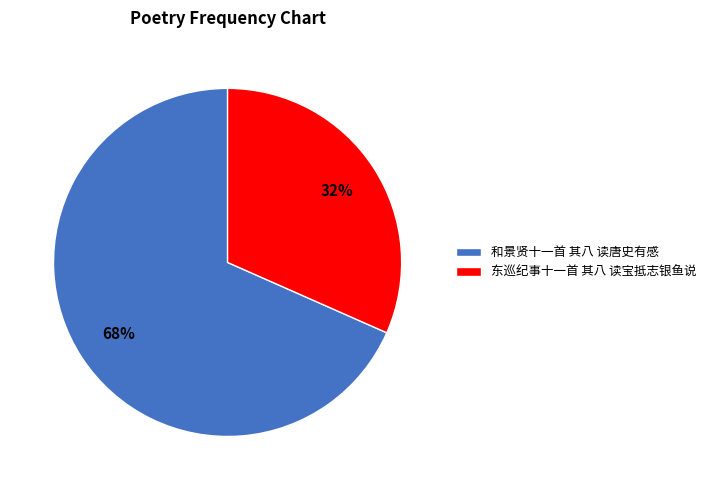

What percentage is the 东巡纪事十一首 其八 读宝抵志银鱼说 slice, to the nearest percent?

32%